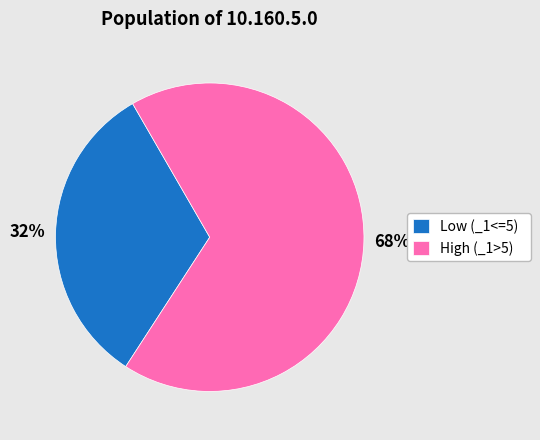

The Low (_1<=5) slice represents 32% of the pie. True or false?

True